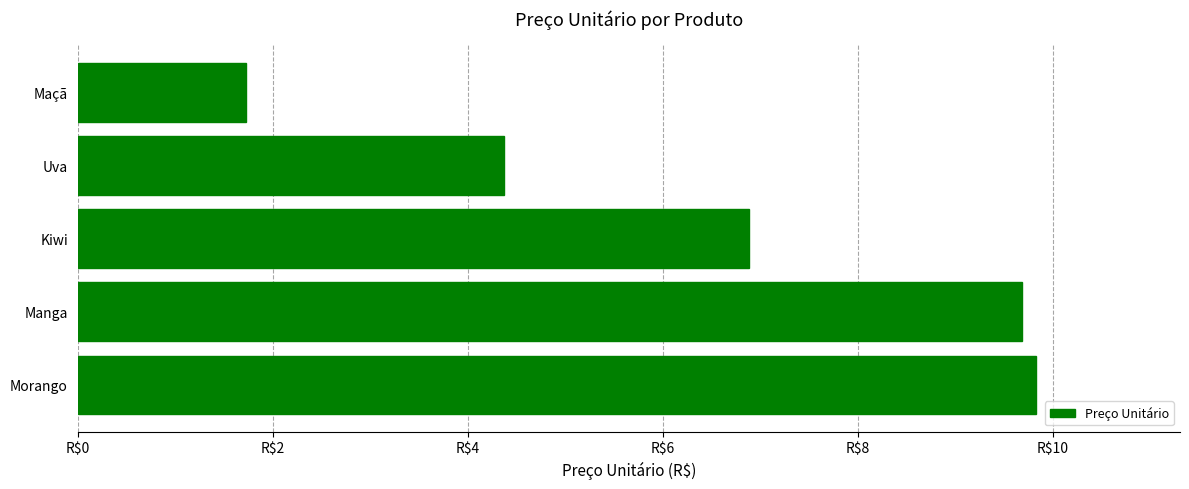

Does the chart contain any negative values?

No